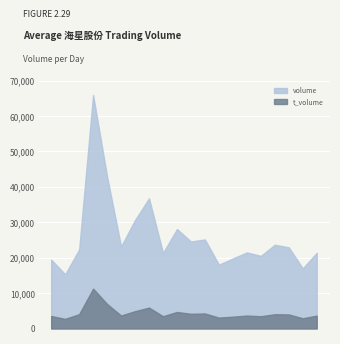

In t_volume, how many points are higher than both neighbors (excluding endpoints)?

6